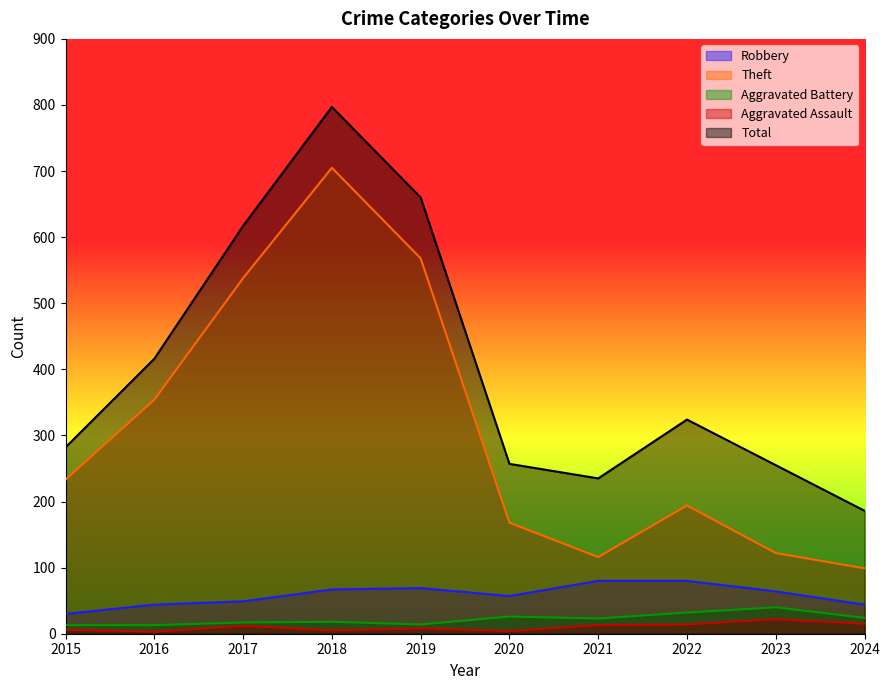

What is the value of the Theft point at the 6th from the left?

168